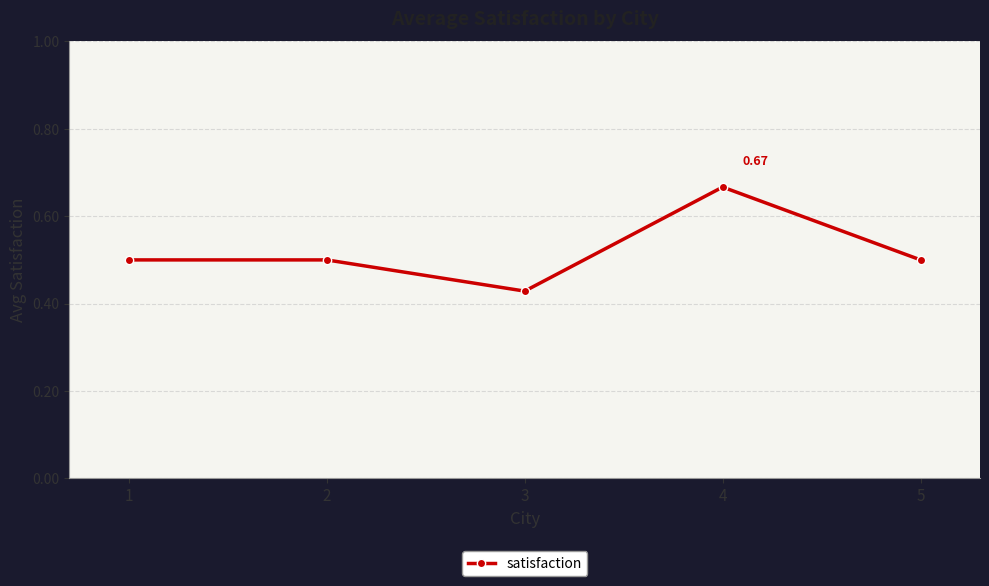

The value at 2 is 0.5. True or false?

True